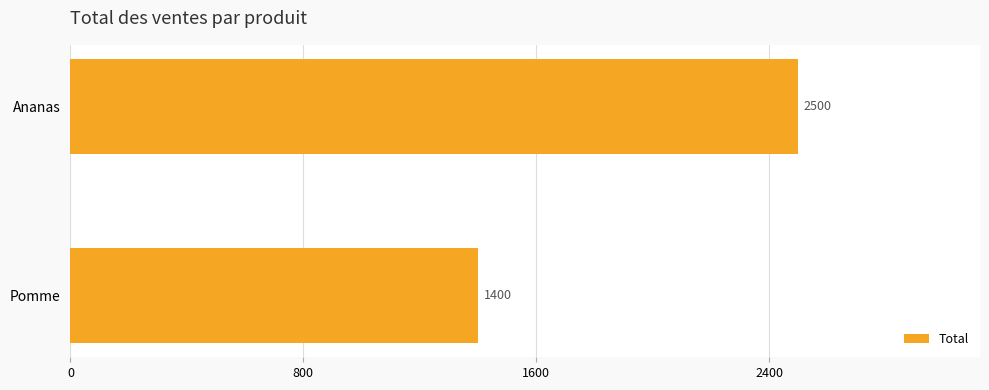

What is the average value?

1950